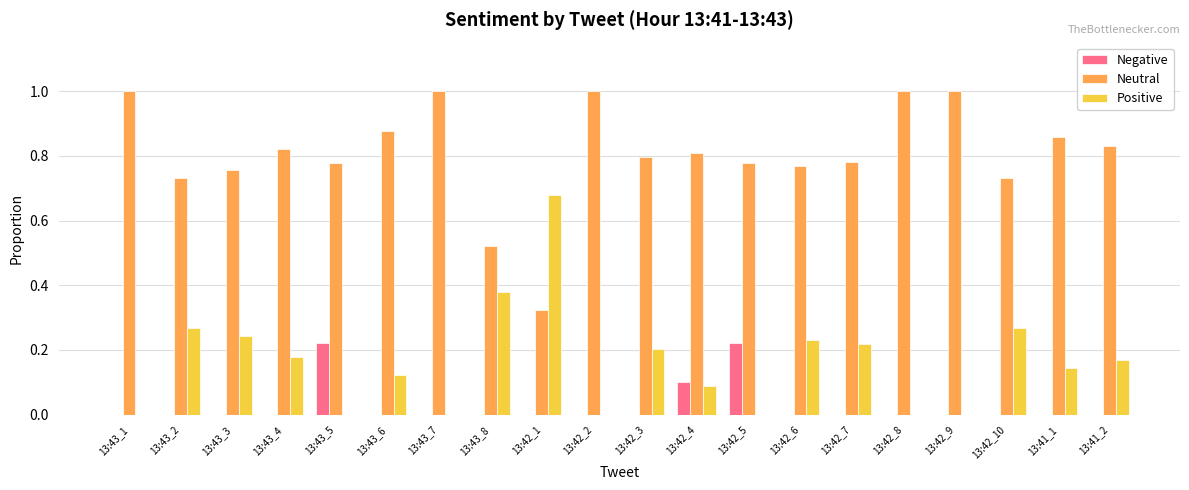

Is it true that Neutral equals 0.8 at 13:43_5?

True